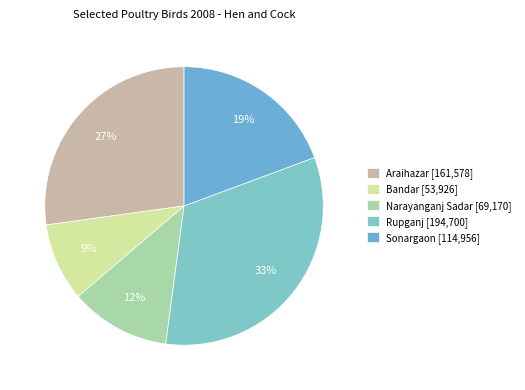

Is Bandar the majority of the pie?

No